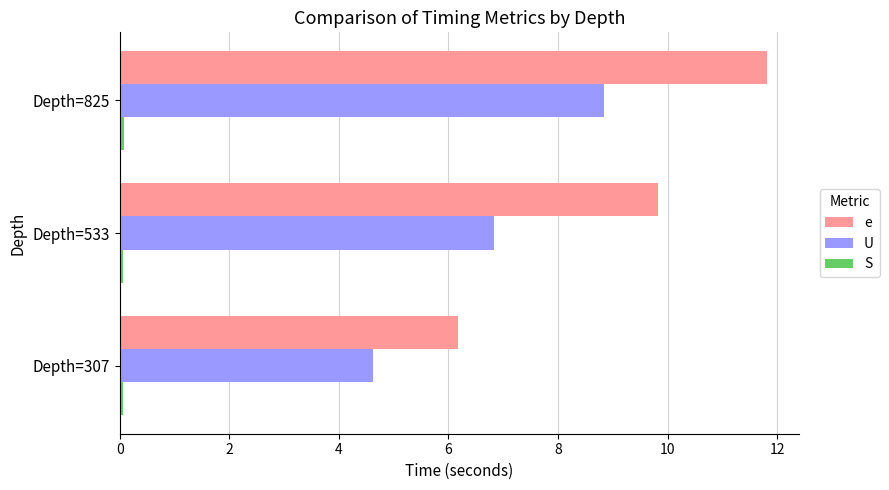

Which series changed the most between Depth=307 and Depth=825?

e